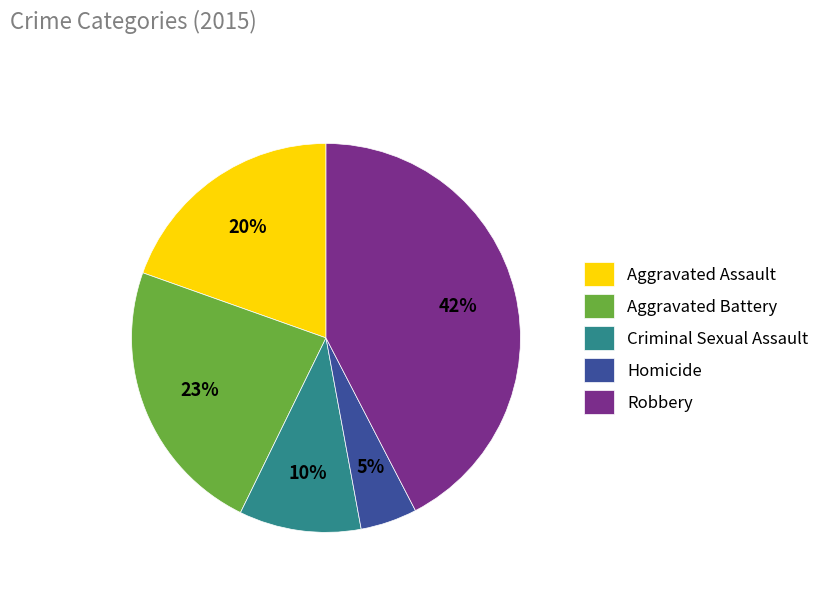

To the nearest percent, what portion does Criminal Sexual Assault represent?

10%